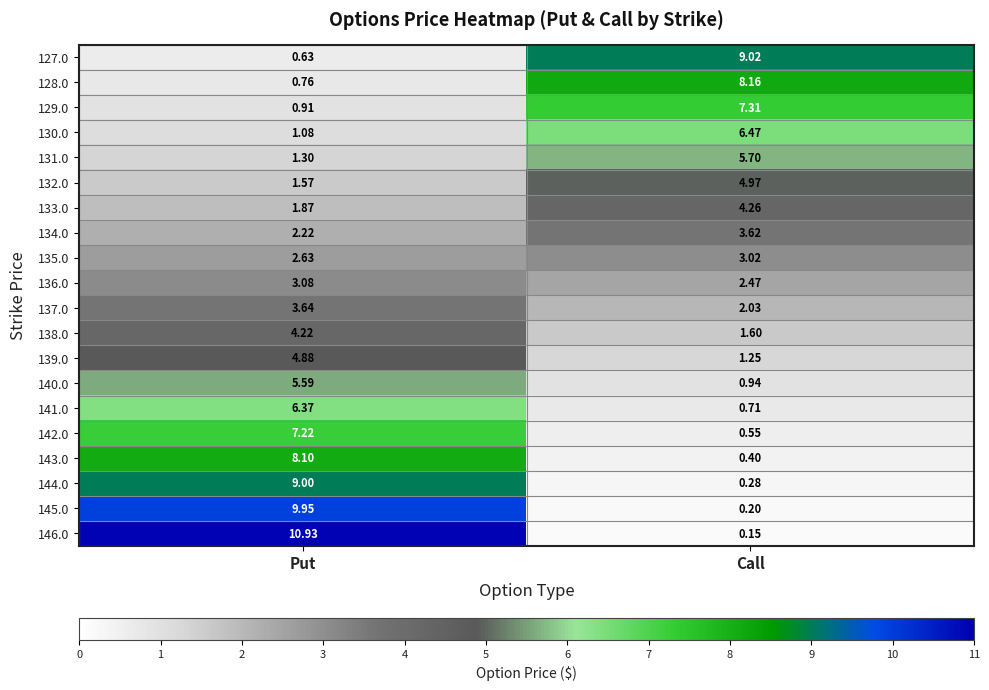

At which category is the sum across all series the highest?

Put